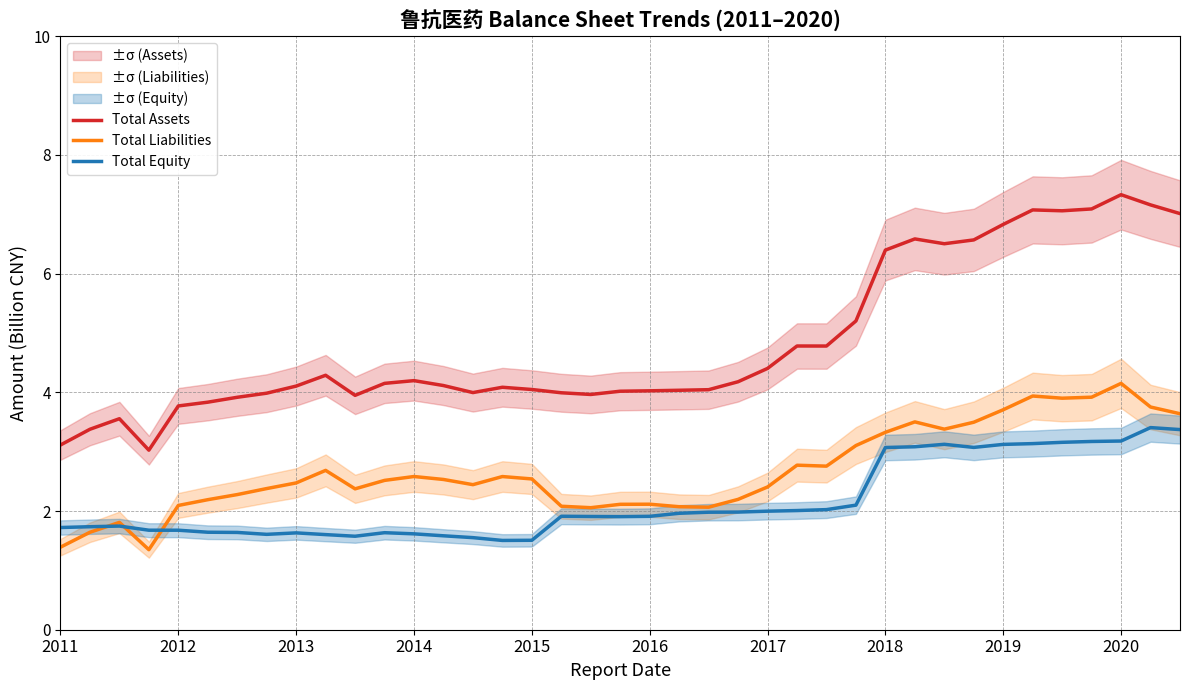

Is this an area chart (filled region under the line)?

No